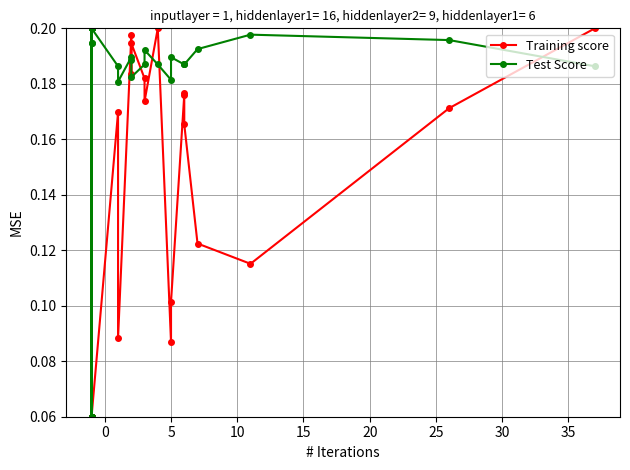

What is the average value of the Test Score series?

0.2